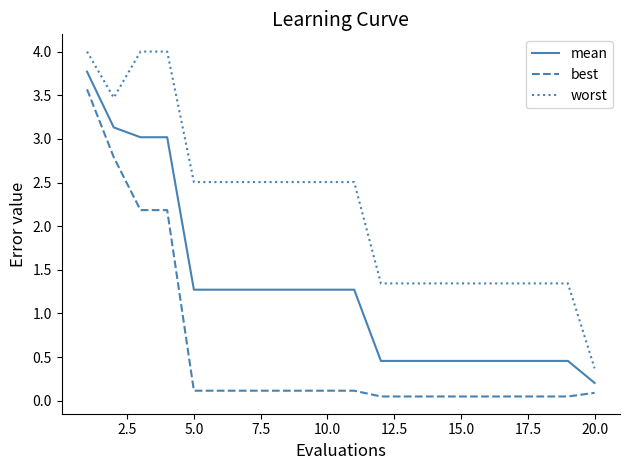

True or false: mean and worst cross at least once.

False